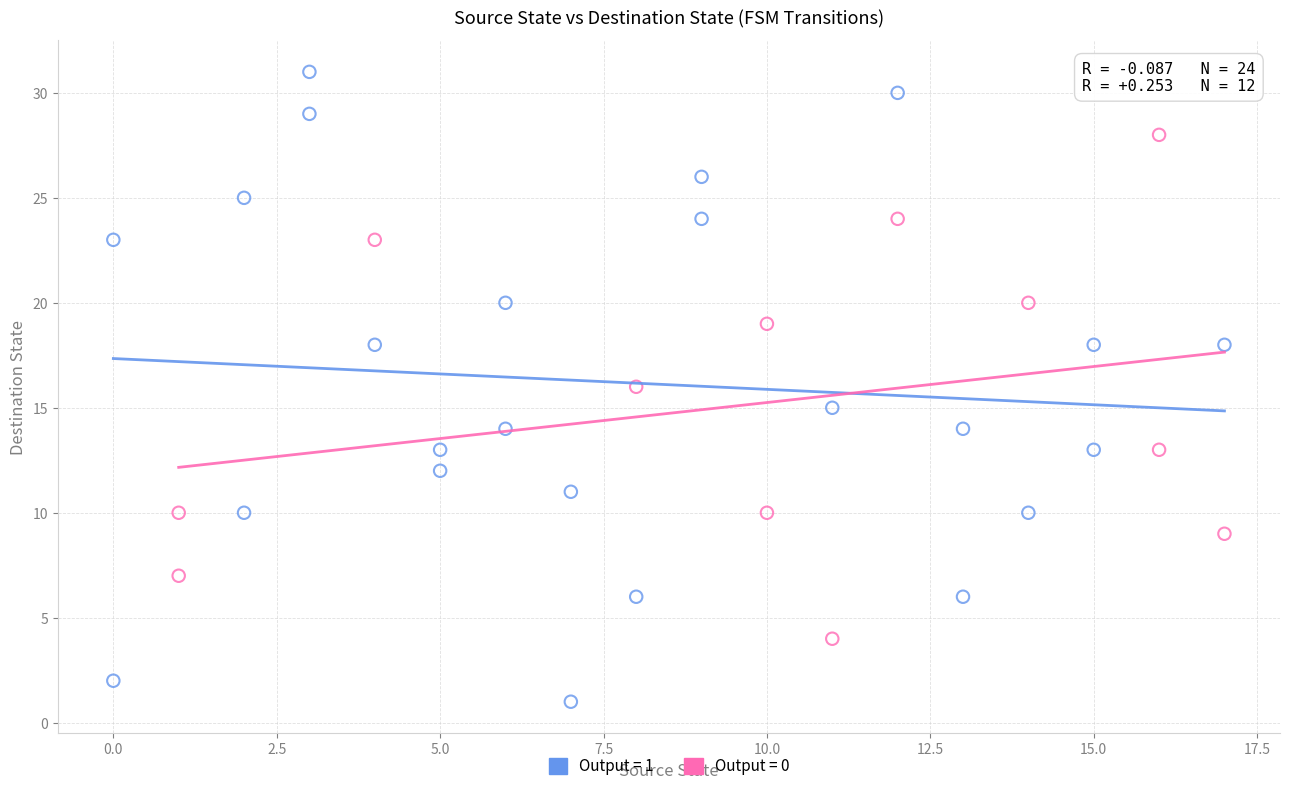

What are all the series names shown in the legend?

Output = 1, Output = 0